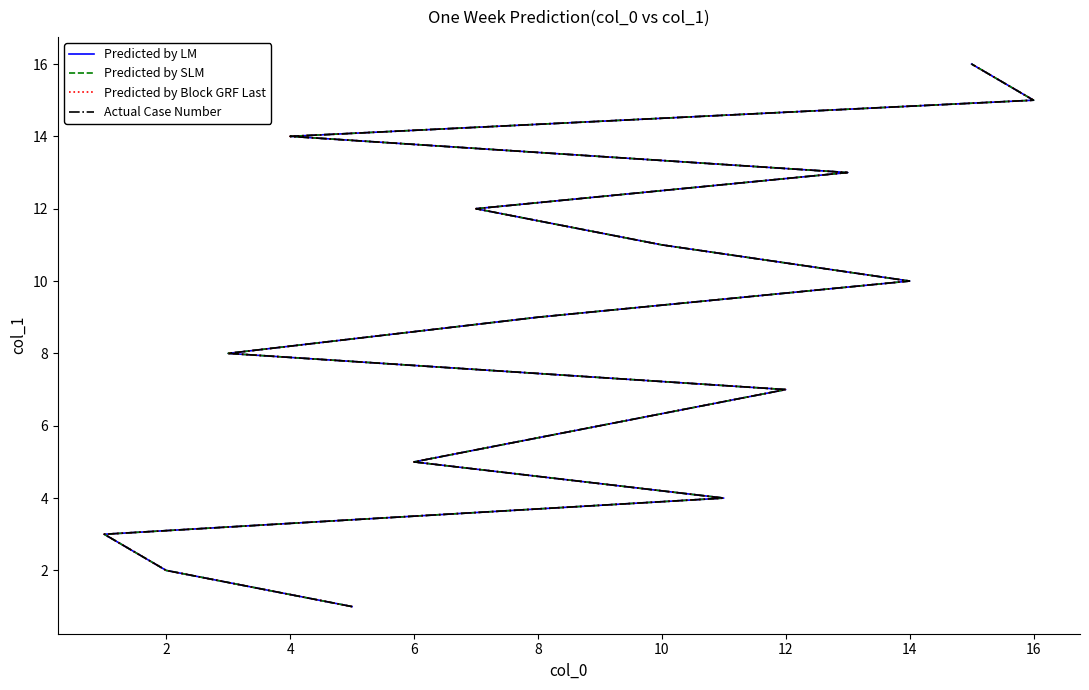

True or false: Predicted by SLM and Predicted by LM intersect in this chart.

False